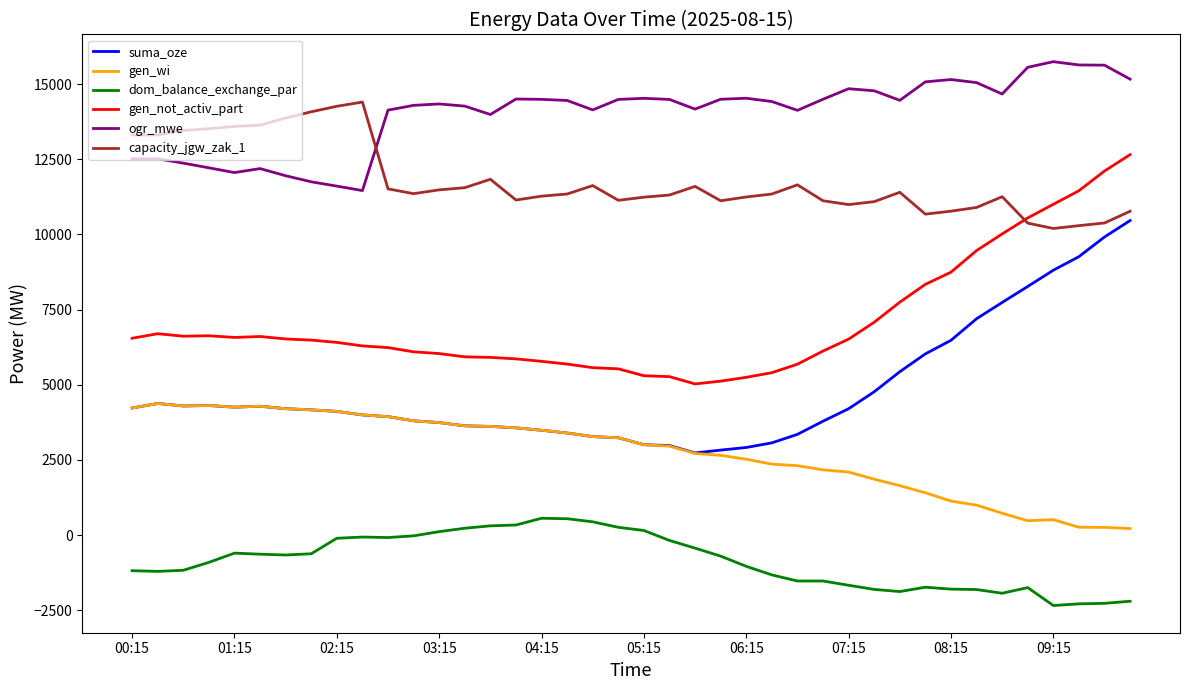

List the series in order of their peak value, highest first.

ogr_mwe, capacity_jgw_zak_1, gen_not_activ_part, suma_oze, gen_wi, dom_balance_exchange_par